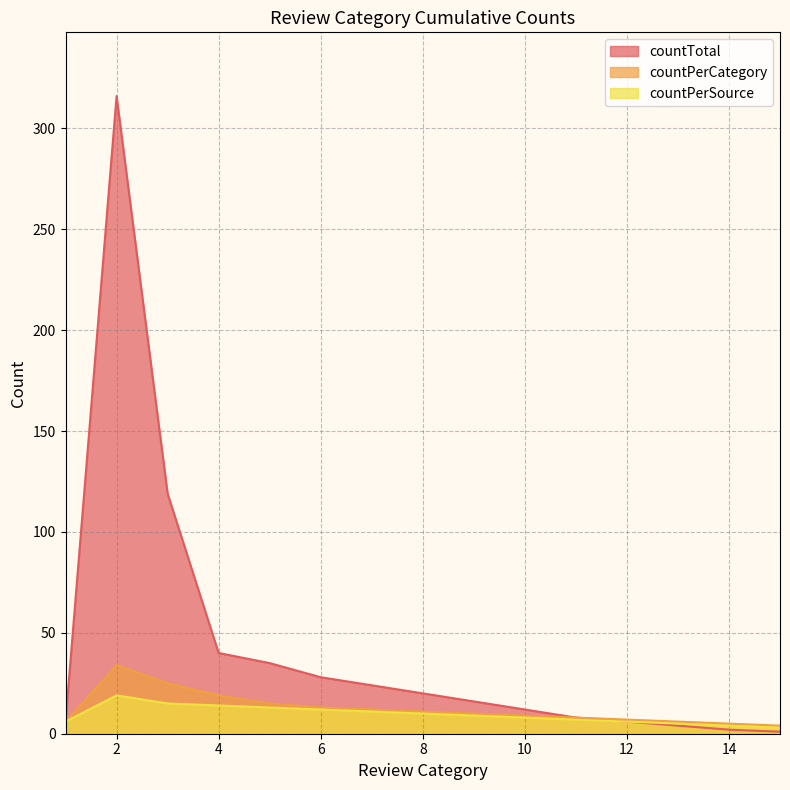

Is it true that countPerSource equals 15 at 3?

True